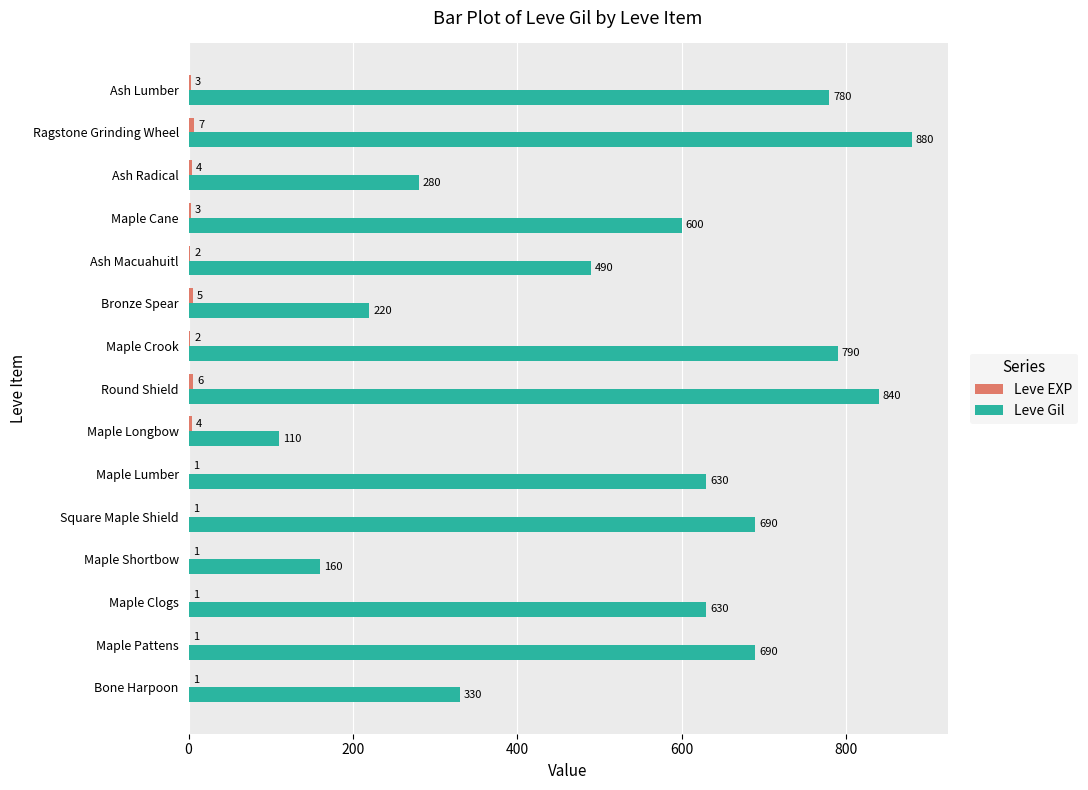

The Leve Gil series shows 630 at Maple Lumber. True or false?

True